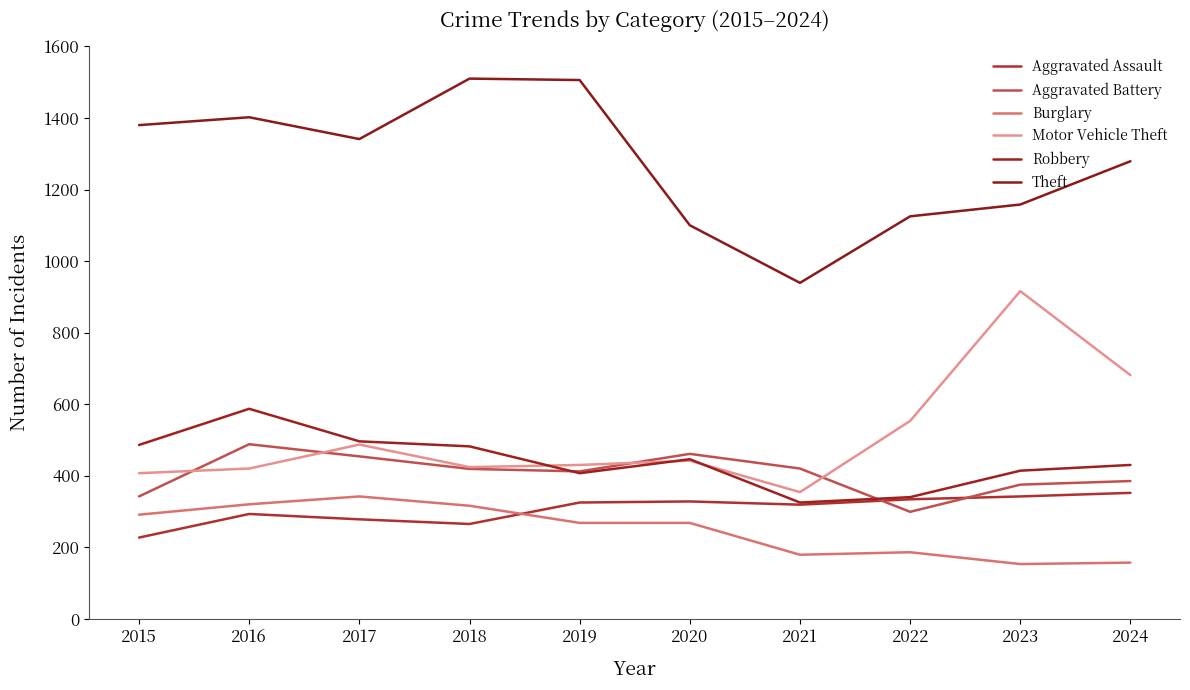

What is the difference between the highest and lowest values at 2018?

1245